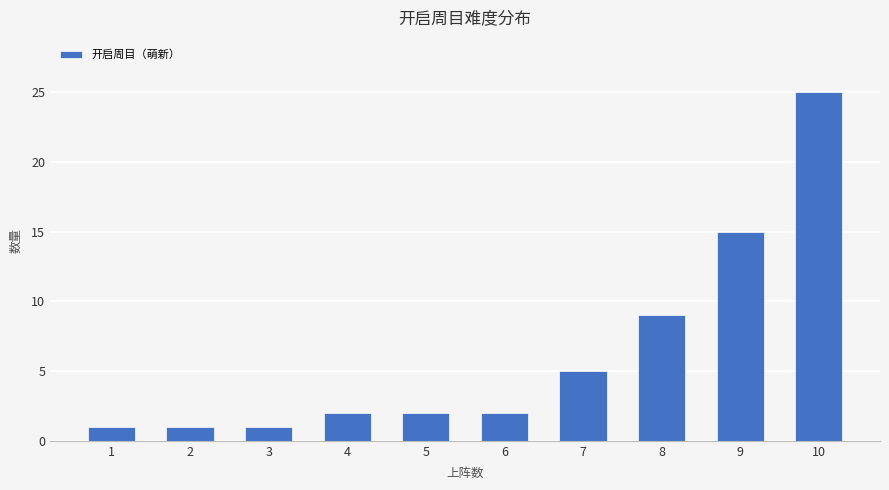

Is it true that the value at 4 is 2?

True